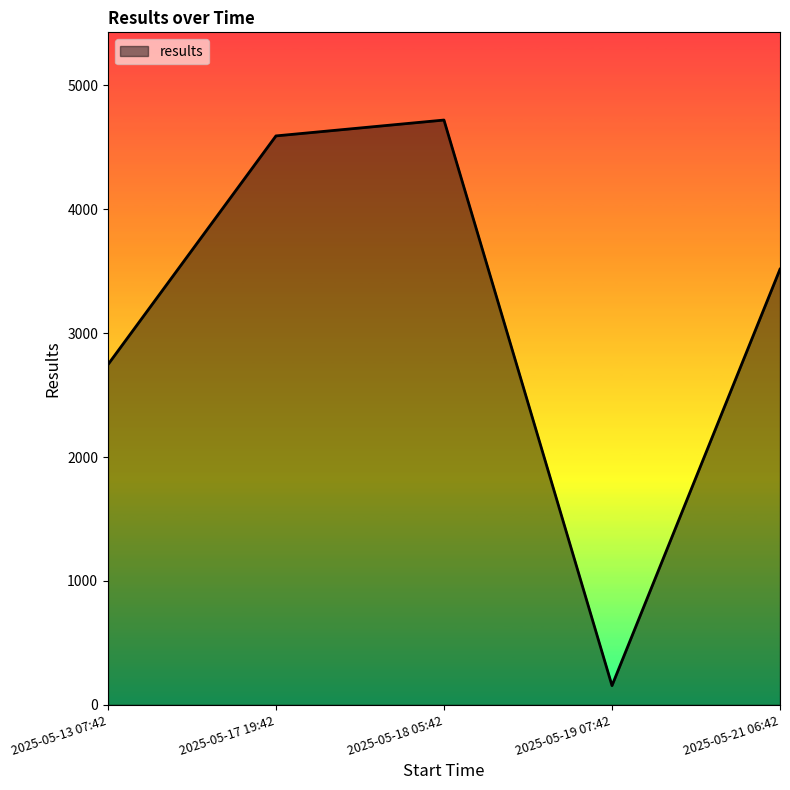

Is it true that the value at 2025-05-18 05:42 is 1956?

False